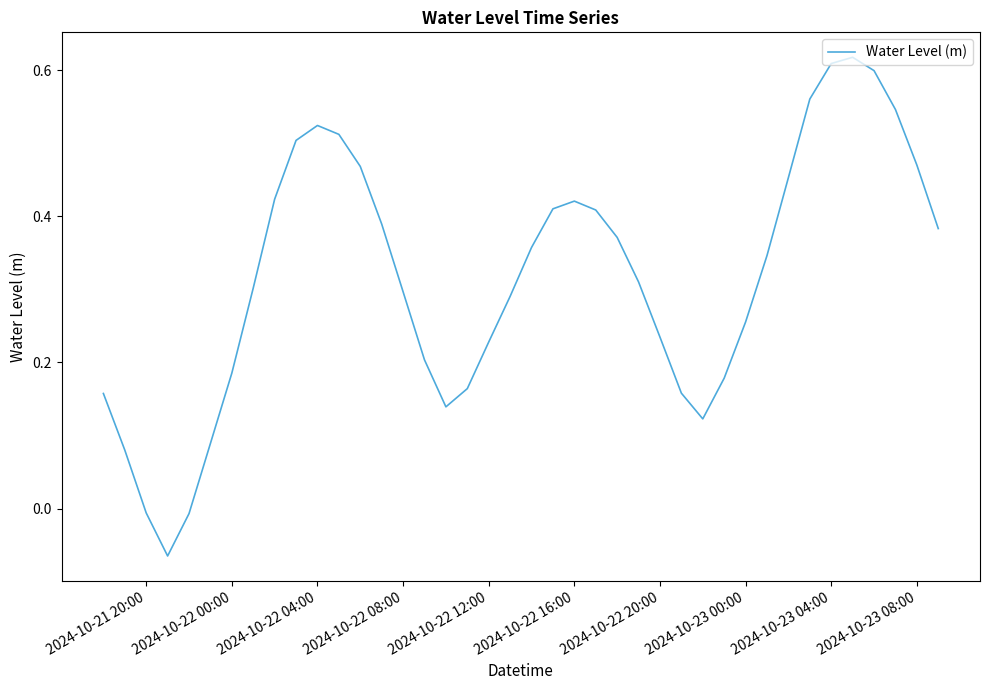

What is the difference between the maximum and minimum values?

0.7